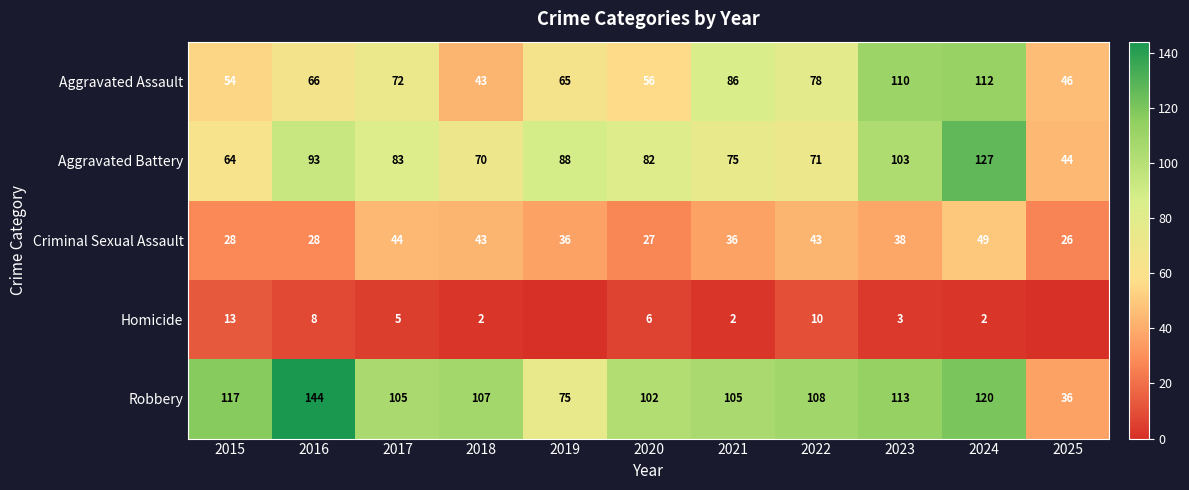

The value of Aggravated Battery at 2021 is 118. True or false?

False